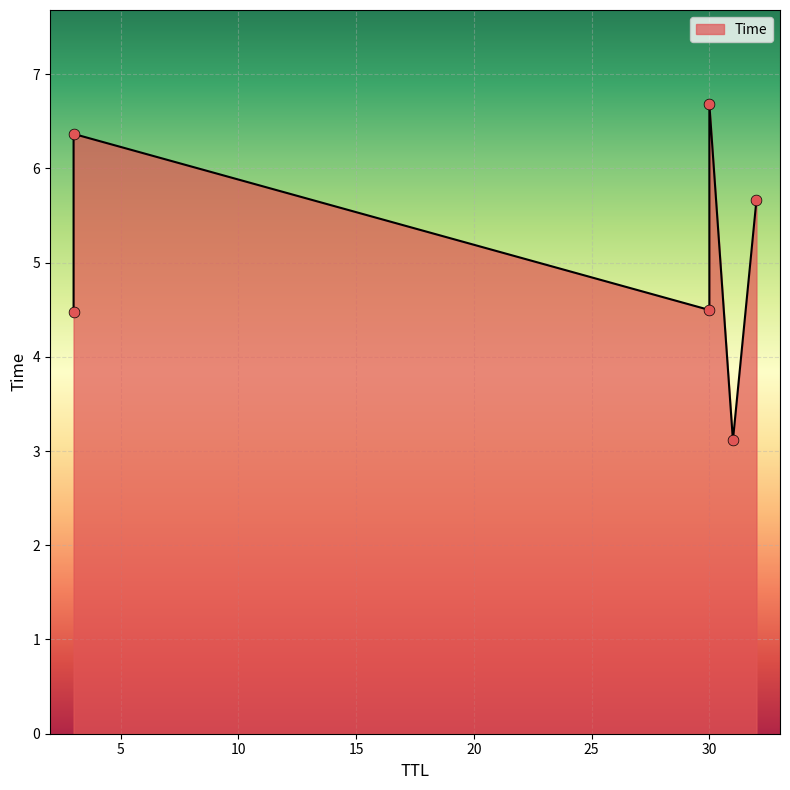

What is the change in value from 3 to 30?

+0.3